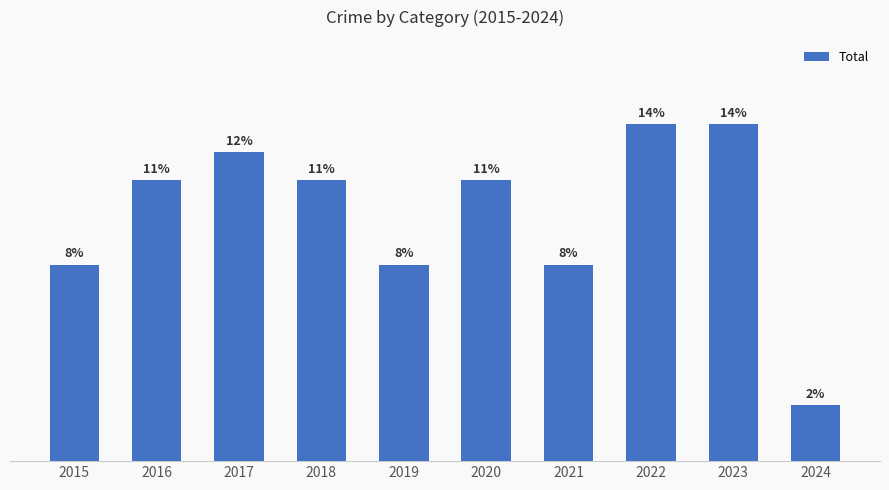

Are the bars horizontal?

No